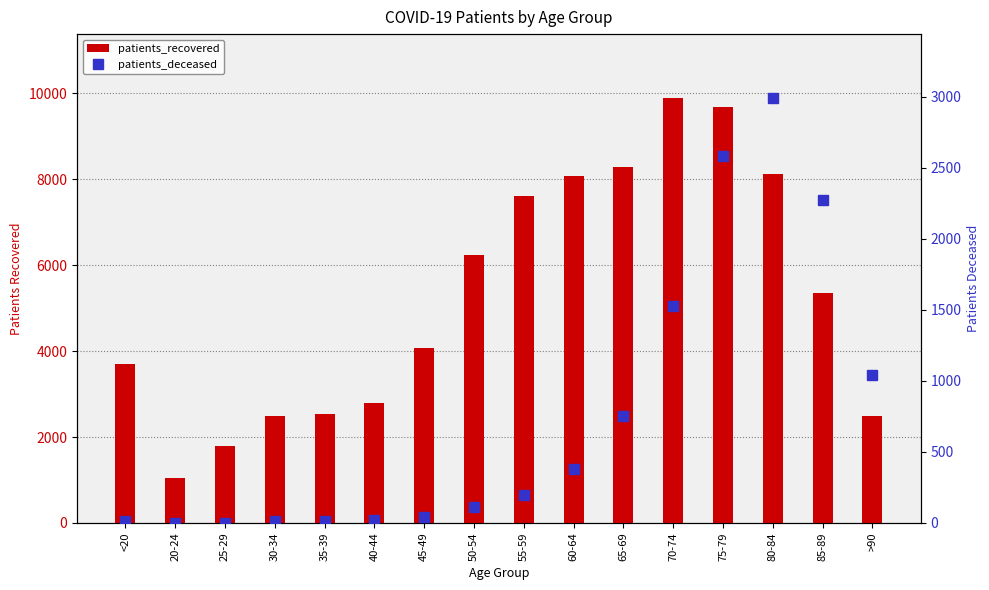

List the labels in order of patients_deceased value, smallest first.

20-24, 25-29, <20, 30-34, 35-39, 40-44, 45-49, 50-54, 55-59, 60-64, 65-69, >90, 70-74, 85-89, 75-79, 80-84